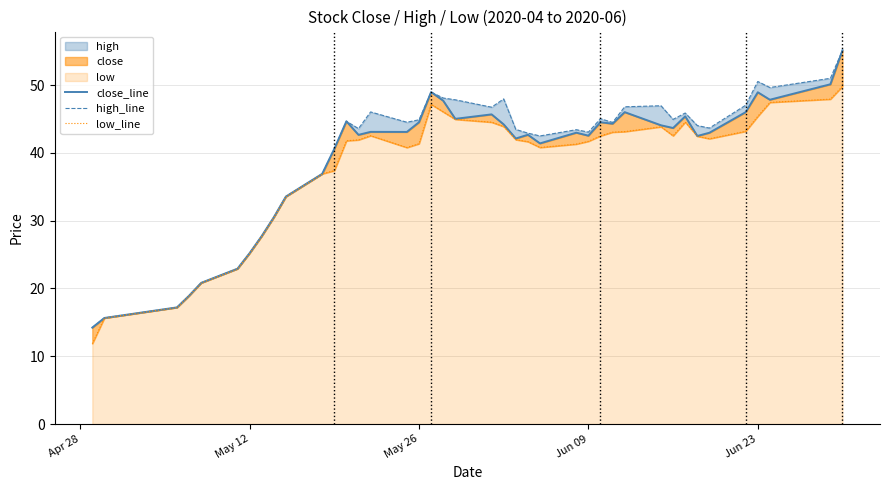

What is the minimum value shown in the chart?

11.9